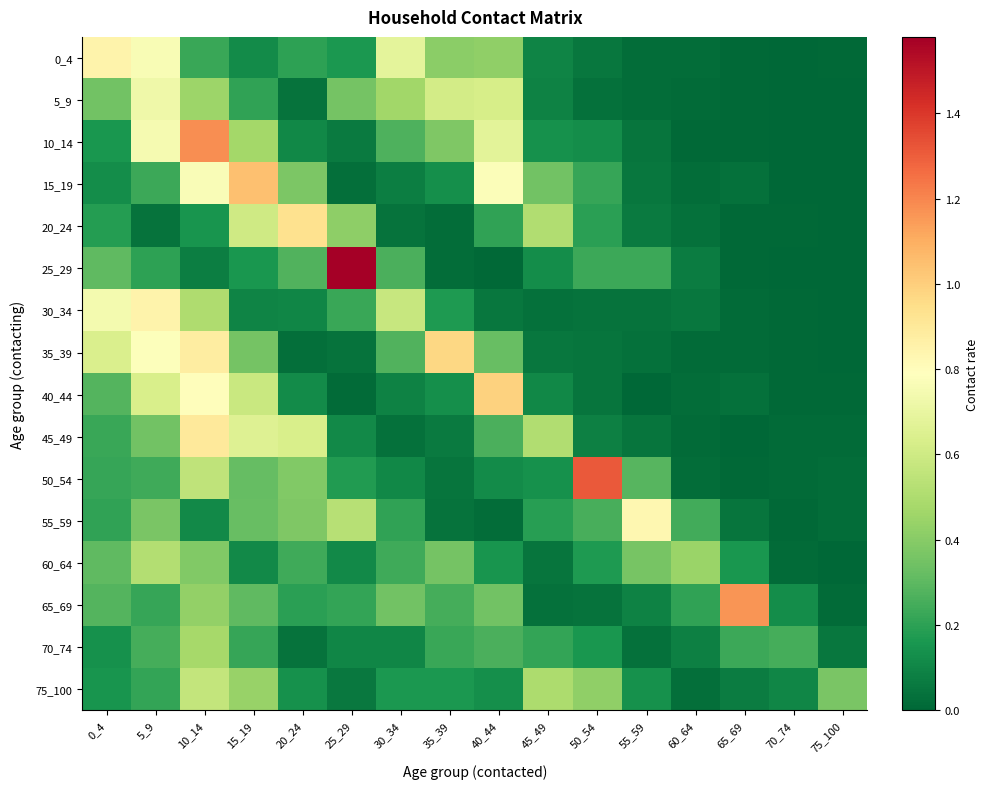

Reading left to right, what are all the values shown in this chart?

0_4: 0_4=0.8	5_9=0.8	10_14=0.2	15_19=0.1	20_24=0.2	25_29=0.2	30_34=0.7	35_39=0.4	40_44=0.4	45_49=0.1	50_54=0.1	55_59=0.0	60_64=0.0	65_69=0.0	70_74=0.0	75_100=0.0
5_9: 0_4=0.3	5_9=0.7	10_14=0.5	15_19=0.2	20_24=0.0	25_29=0.4	30_34=0.5	35_39=0.6	40_44=0.6	45_49=0.1	50_54=0.0	55_59=0.0	60_64=0.0	65_69=0.0	70_74=0.0	75_100=0.0
10_14: 0_4=0.2	5_9=0.7	10_14=1.2	15_19=0.5	20_24=0.1	25_29=0.1	30_34=0.3	35_39=0.4	40_44=0.7	45_49=0.1	50_54=0.1	55_59=0.0	60_64=0.0	65_69=0.0	70_74=0.0	75_100=0.0
15_19: 0_4=0.1	5_9=0.2	10_14=0.8	15_19=1.0	20_24=0.4	25_29=0.0	30_34=0.1	35_39=0.1	40_44=0.8	45_49=0.3	50_54=0.2	55_59=0.1	60_64=0.0	65_69=0.0	70_74=0.0	75_100=0.0
20_24: 0_4=0.2	5_9=0.0	10_14=0.2	15_19=0.6	20_24=0.9	25_29=0.4	30_34=0.0	35_39=0.0	40_44=0.2	45_49=0.5	50_54=0.2	55_59=0.1	60_64=0.0	65_69=0.0	70_74=0.0	75_100=0.0
25_29: 0_4=0.3	5_9=0.2	10_14=0.1	15_19=0.2	20_24=0.3	25_29=1.6	30_34=0.3	35_39=0.0	40_44=0.0	45_49=0.1	50_54=0.2	55_59=0.2	60_64=0.1	65_69=0.0	70_74=0.0	75_100=0.0
30_34: 0_4=0.7	5_9=0.8	10_14=0.5	15_19=0.1	20_24=0.1	25_29=0.2	30_34=0.6	35_39=0.2	40_44=0.1	45_49=0.0	50_54=0.0	55_59=0.0	60_64=0.1	65_69=0.0	70_74=0.0	75_100=0.0
35_39: 0_4=0.6	5_9=0.8	10_14=0.9	15_19=0.4	20_24=0.0	25_29=0.0	30_34=0.3	35_39=1.0	40_44=0.3	45_49=0.1	50_54=0.0	55_59=0.0	60_64=0.0	65_69=0.0	70_74=0.0	75_100=0.0
40_44: 0_4=0.3	5_9=0.6	10_14=0.8	15_19=0.6	20_24=0.1	25_29=0.0	30_34=0.1	35_39=0.1	40_44=1.0	45_49=0.1	50_54=0.0	55_59=0.0	60_64=0.0	65_69=0.0	70_74=0.0	75_100=0.0
45_49: 0_4=0.2	5_9=0.3	10_14=0.9	15_19=0.7	20_24=0.6	25_29=0.1	30_34=0.0	35_39=0.1	40_44=0.3	45_49=0.5	50_54=0.1	55_59=0.0	60_64=0.0	65_69=0.0	70_74=0.0	75_100=0.0
50_54: 0_4=0.2	5_9=0.2	10_14=0.5	15_19=0.3	20_24=0.4	25_29=0.2	30_34=0.1	35_39=0.0	40_44=0.1	45_49=0.1	50_54=1.3	55_59=0.3	60_64=0.0	65_69=0.0	70_74=0.0	75_100=0.0
55_59: 0_4=0.2	5_9=0.4	10_14=0.1	15_19=0.3	20_24=0.4	25_29=0.5	30_34=0.2	35_39=0.0	40_44=0.0	45_49=0.2	50_54=0.3	55_59=0.8	60_64=0.2	65_69=0.0	70_74=0.0	75_100=0.0
60_64: 0_4=0.3	5_9=0.5	10_14=0.4	15_19=0.1	20_24=0.2	25_29=0.1	30_34=0.2	35_39=0.4	40_44=0.2	45_49=0.0	50_54=0.2	55_59=0.4	60_64=0.4	65_69=0.2	70_74=0.0	75_100=0.0
65_69: 0_4=0.3	5_9=0.2	10_14=0.4	15_19=0.3	20_24=0.2	25_29=0.2	30_34=0.4	35_39=0.3	40_44=0.3	45_49=0.0	50_54=0.0	55_59=0.1	60_64=0.2	65_69=1.2	70_74=0.1	75_100=0.0
70_74: 0_4=0.1	5_9=0.2	10_14=0.5	15_19=0.2	20_24=0.0	25_29=0.1	30_34=0.1	35_39=0.2	40_44=0.3	45_49=0.2	50_54=0.2	55_59=0.0	60_64=0.1	65_69=0.2	70_74=0.2	75_100=0.1
75_100: 0_4=0.2	5_9=0.2	10_14=0.6	15_19=0.4	20_24=0.1	25_29=0.1	30_34=0.2	35_39=0.2	40_44=0.1	45_49=0.5	50_54=0.4	55_59=0.1	60_64=0.0	65_69=0.1	70_74=0.1	75_100=0.4